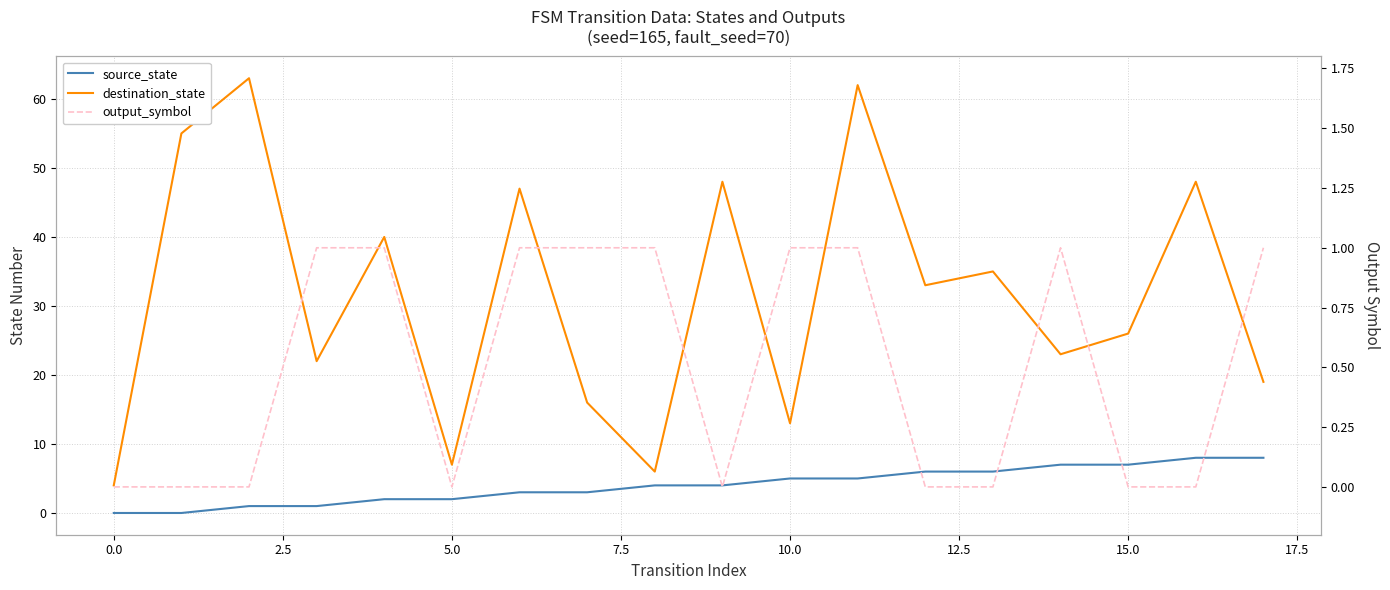

True or false: destination_state and output_symbol cross at least once.

False